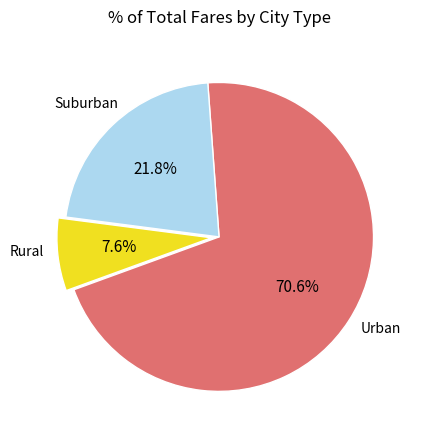

Does any single category account for the majority?

Yes